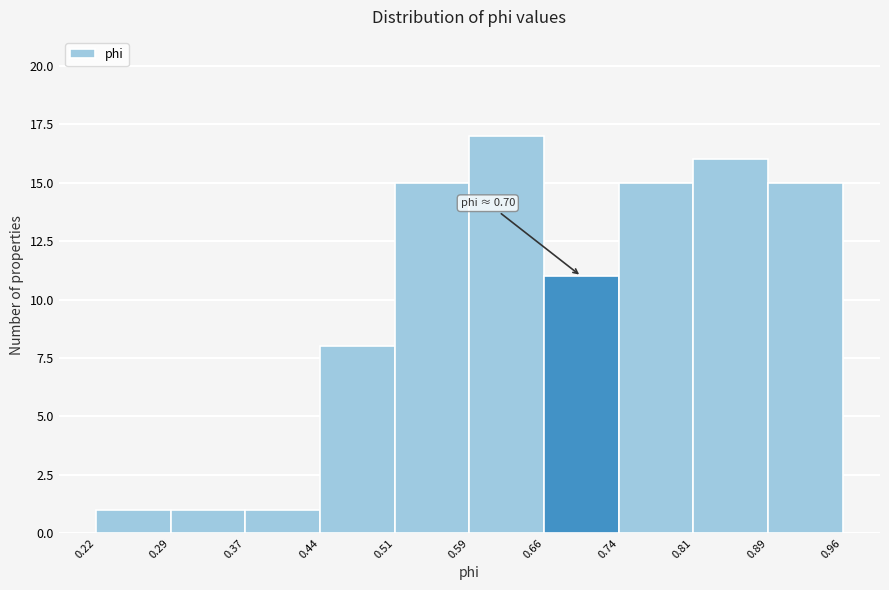

Which range on the x-axis has the tallest bar?

0.59 to 0.66